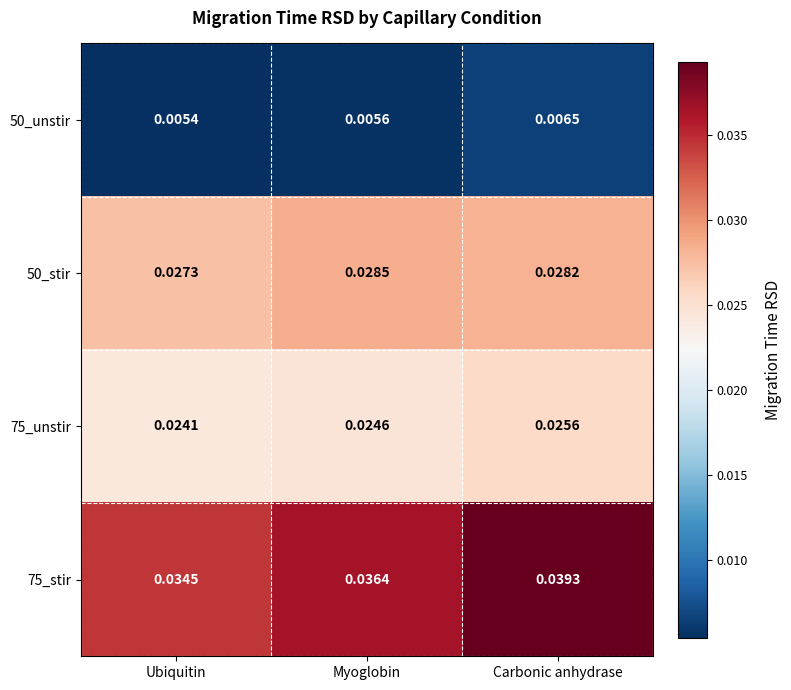

At which category is the sum across all series the highest?

Carbonic anhydrase